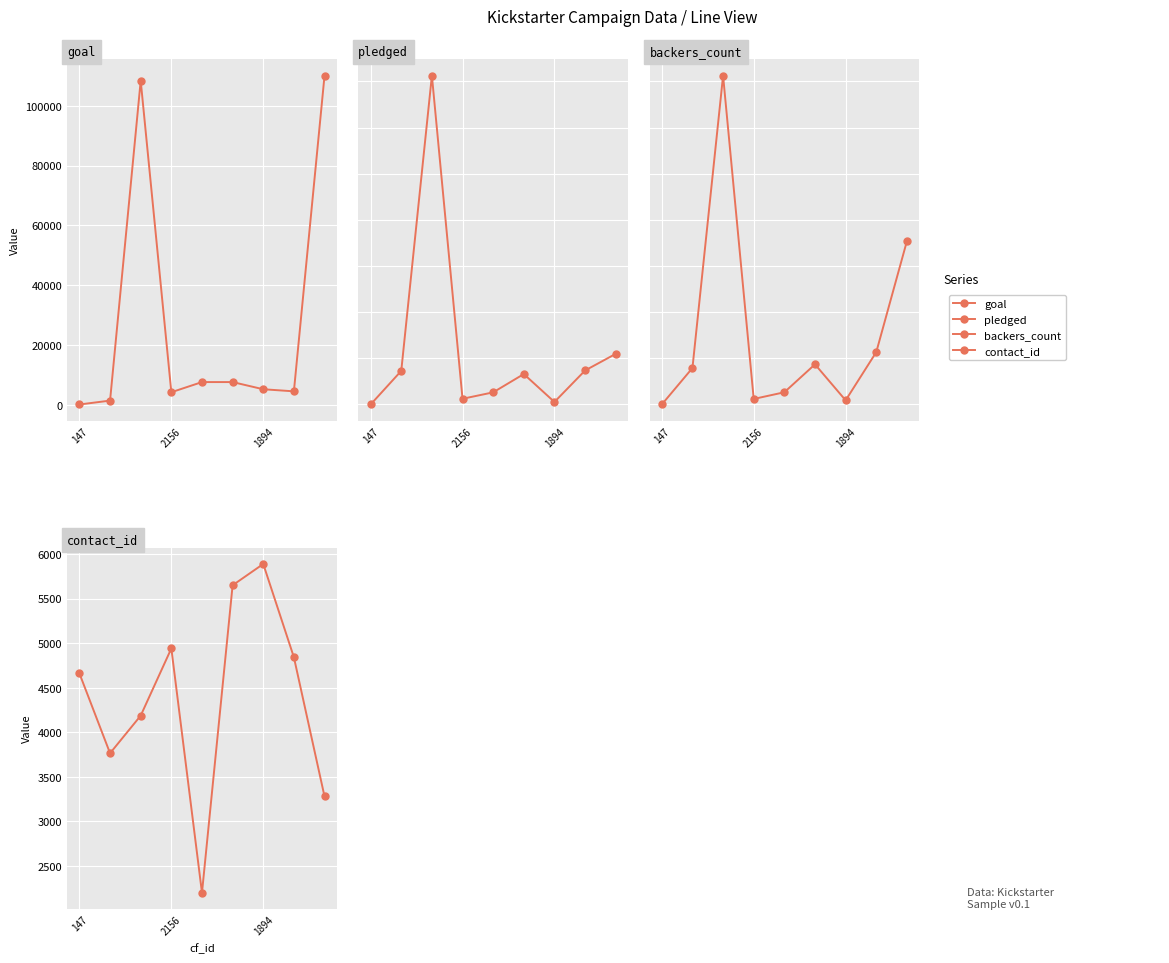

True or false: contact_id has more than 0 points higher than both neighbors.

True